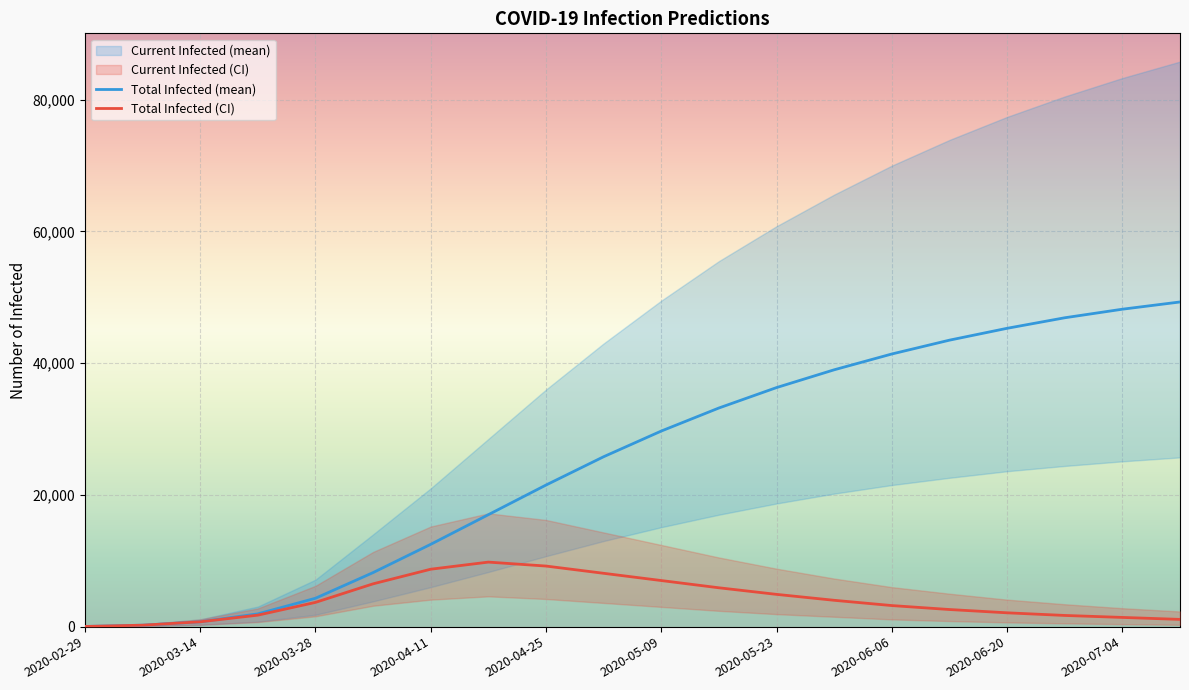

What is the smallest value displayed?

28